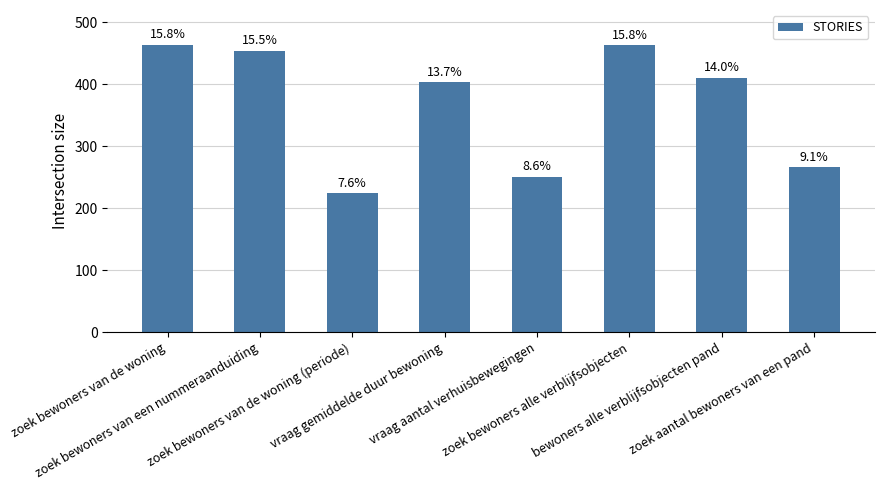

How many bars are there in total?

8